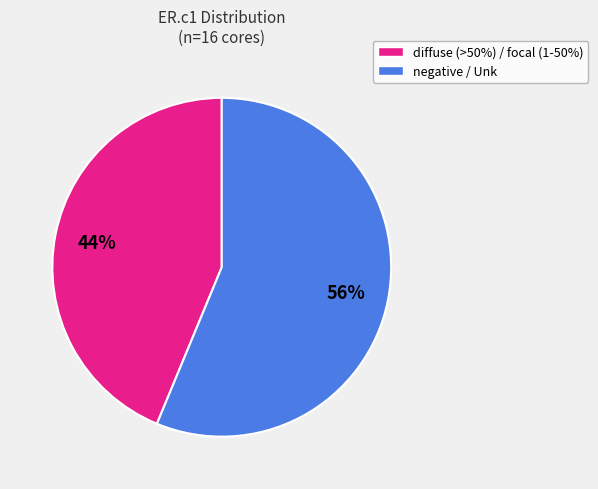

Is there a majority slice in this chart?

Yes